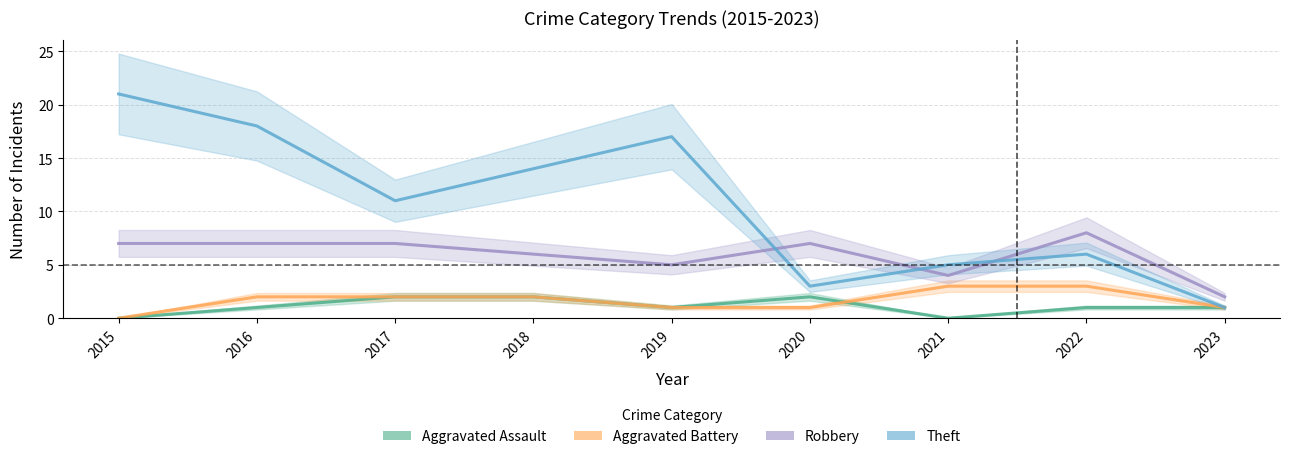

Rank the series at 2018 from lowest to highest value.

Aggravated Assault, Aggravated Battery, Robbery, Theft